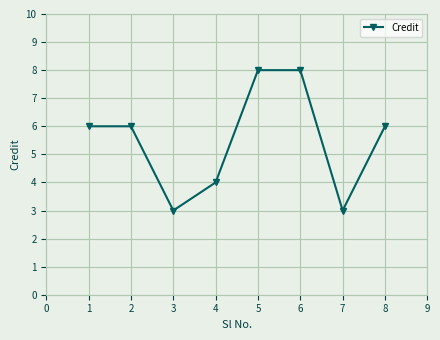

What is the difference between the maximum and second lowest values?

5